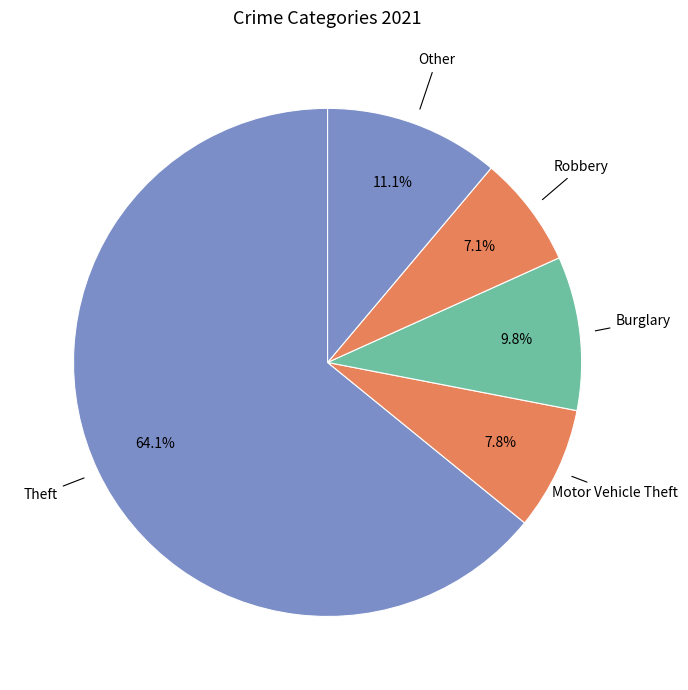

To the nearest percent, what is the difference between the largest and smallest slice percentages?

57%